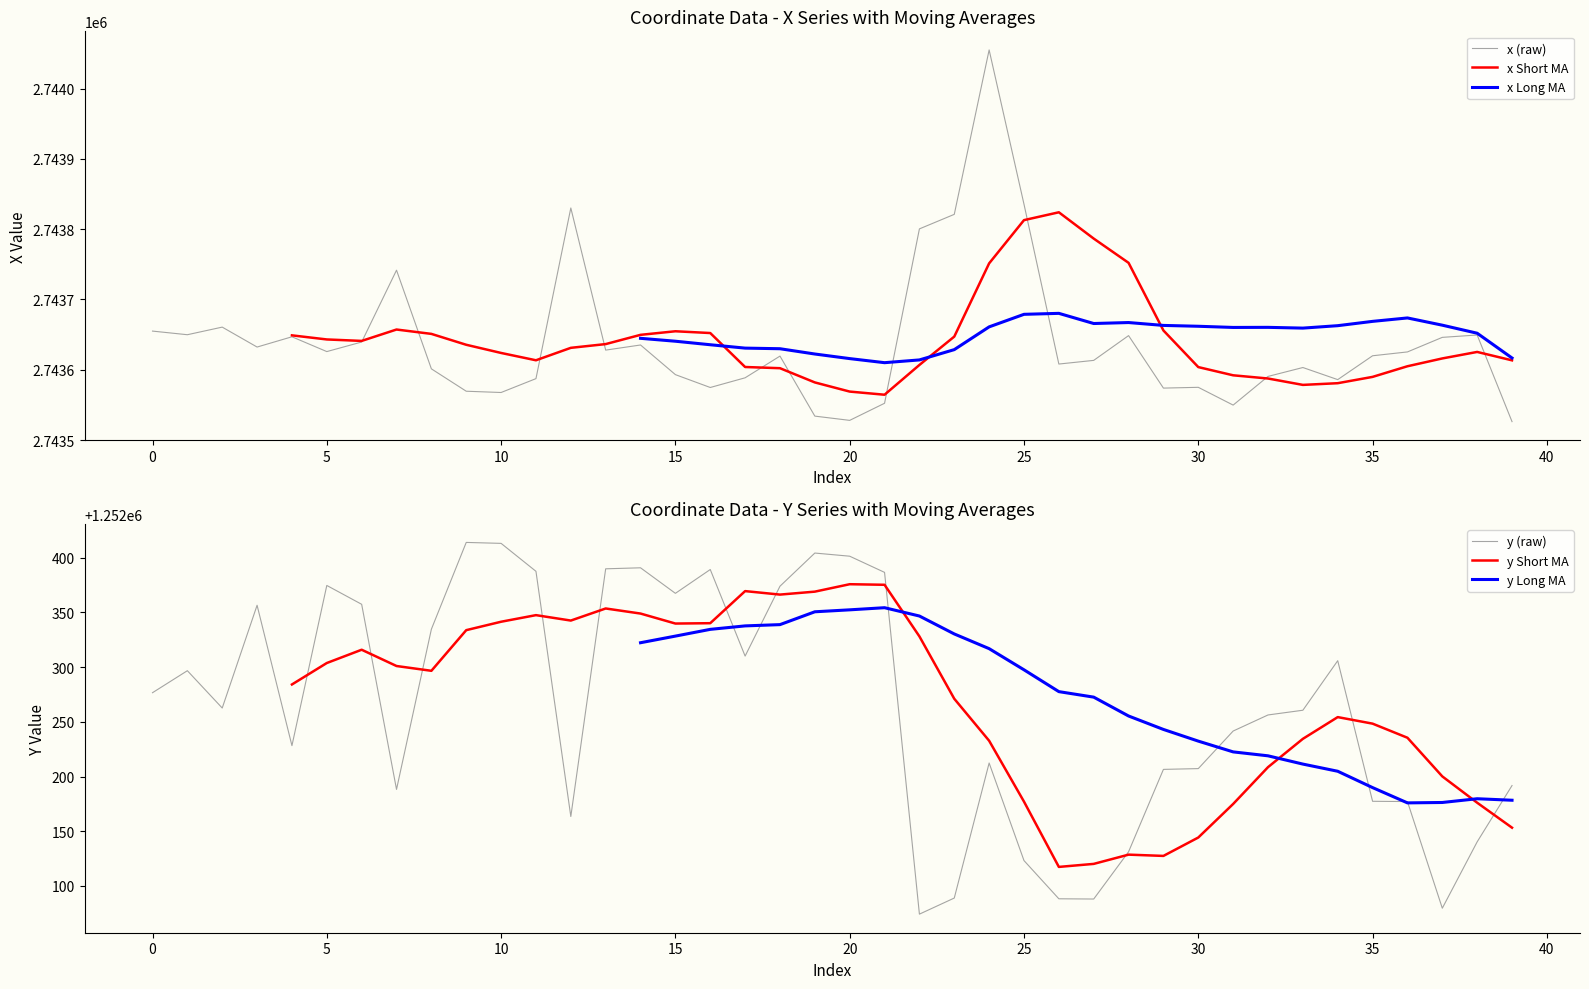

True or false: x Short MA and y (raw) cross at least once.

False